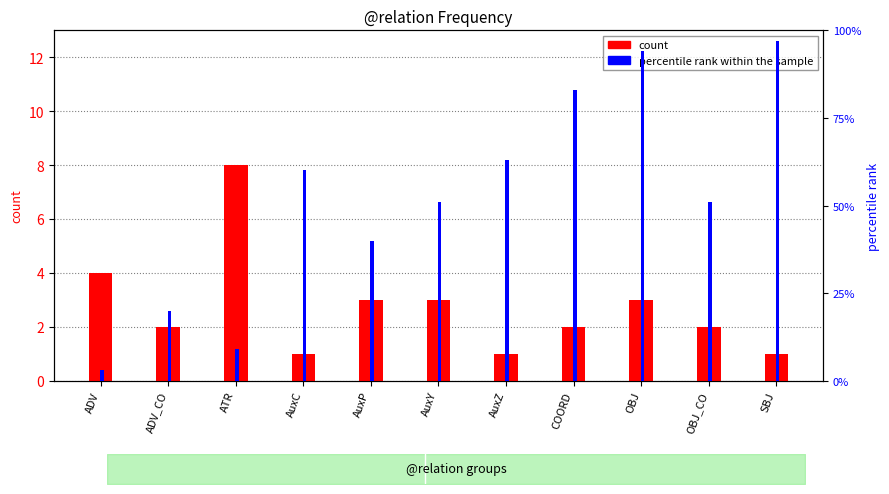

The value of count at AuxC is 2. True or false?

False